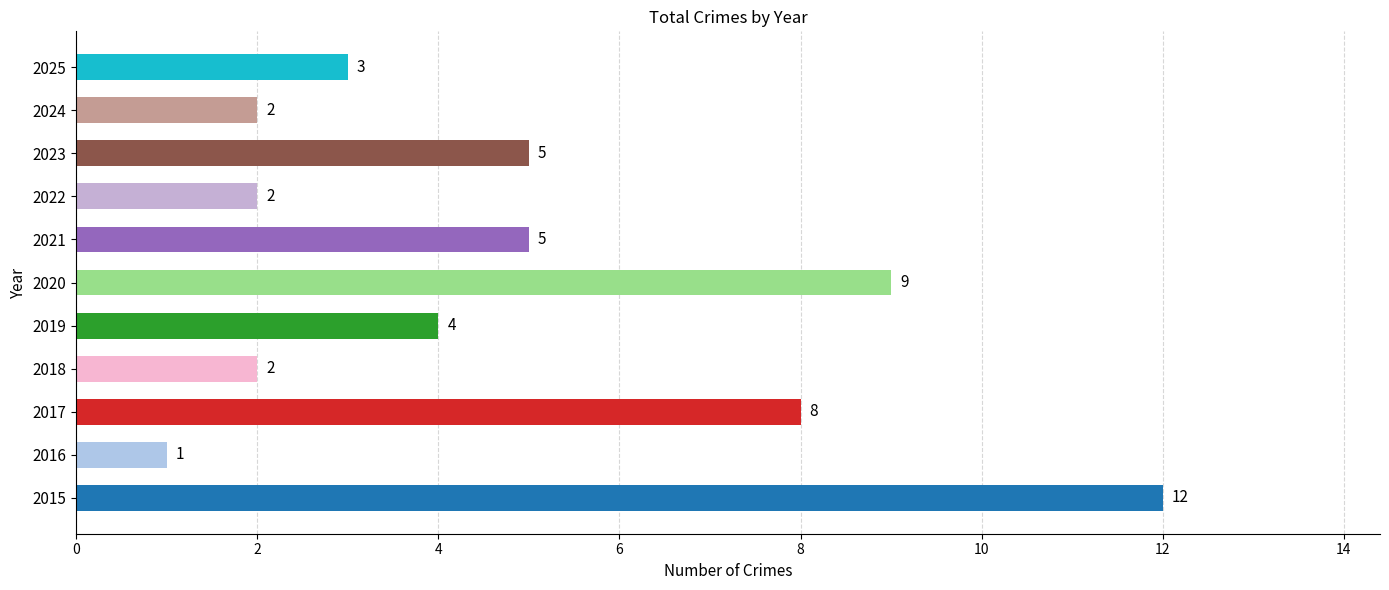

True or false: the data shows 3 at 2017.

False